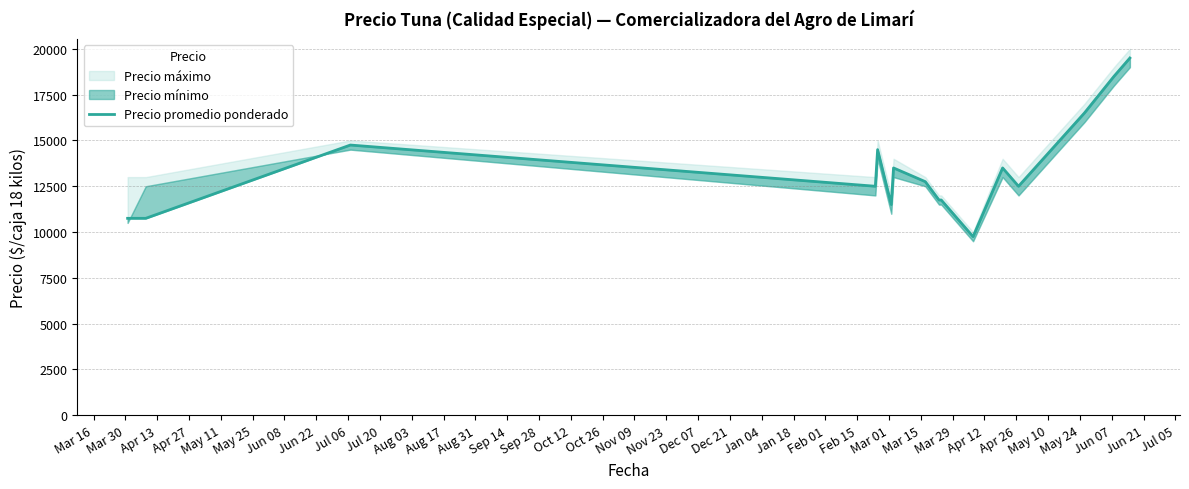

What is the change in value from Mar 16 to Apr 27?

+1750